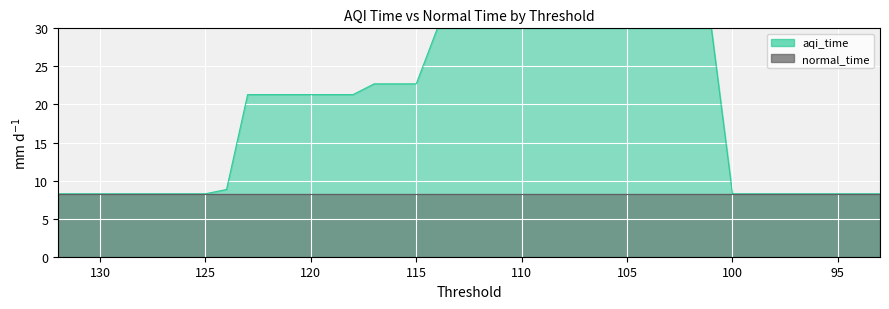

Reading left to right, transcribe all the data shown in this chart.

8.3	8.3	8.3	8.3	8.3	8.3	8.3	8.3	8.8	21.3	21.3	21.3	21.3	21.3	21.3	22.7	22.7	22.7	30.0	30.0	30.0	30.0	30.0	30.0	30.0	30.0	30.0	30.0	30.0	30.0	30.0	30.0	8.3	8.3	8.3	8.3	8.3	8.3	8.3	8.3